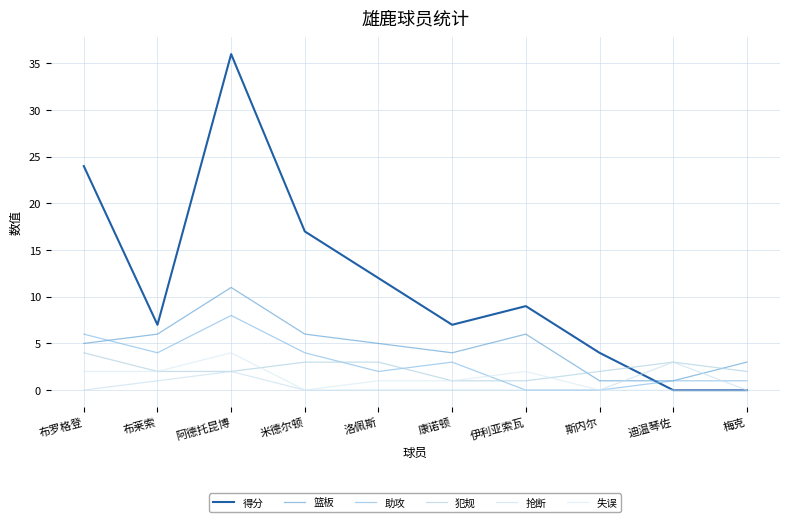

True or false: 得分 has a value of 4 at 斯内尔.

True